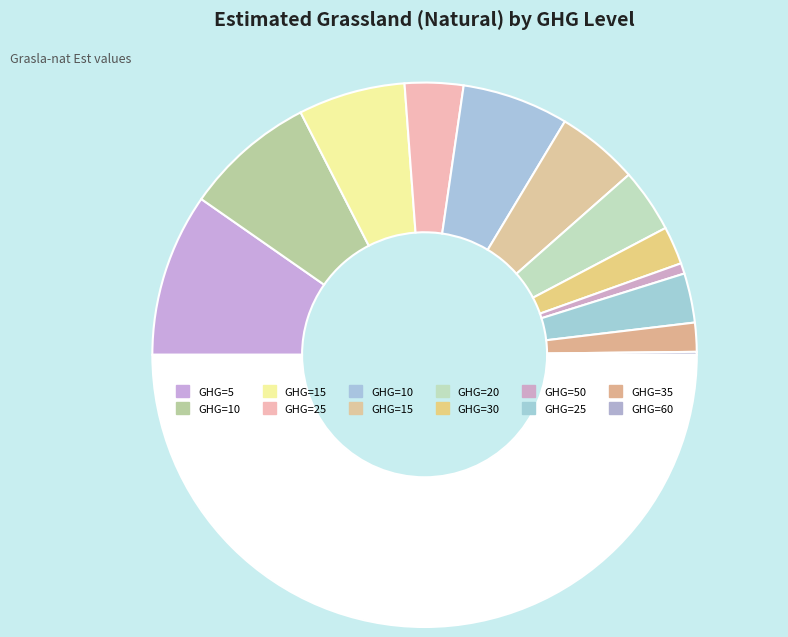

What is the largest slice in the pie chart?

5